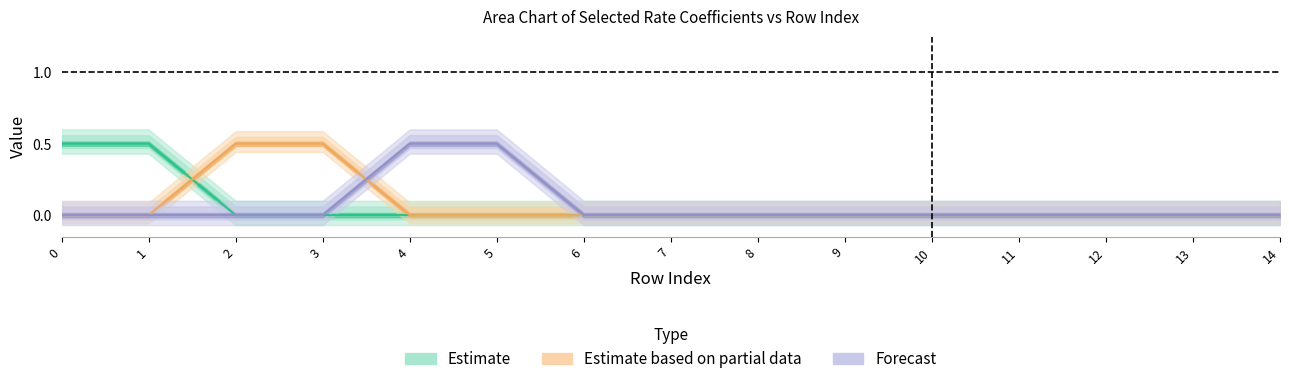

True or false: Forecast and Estimate intersect in this chart.

False